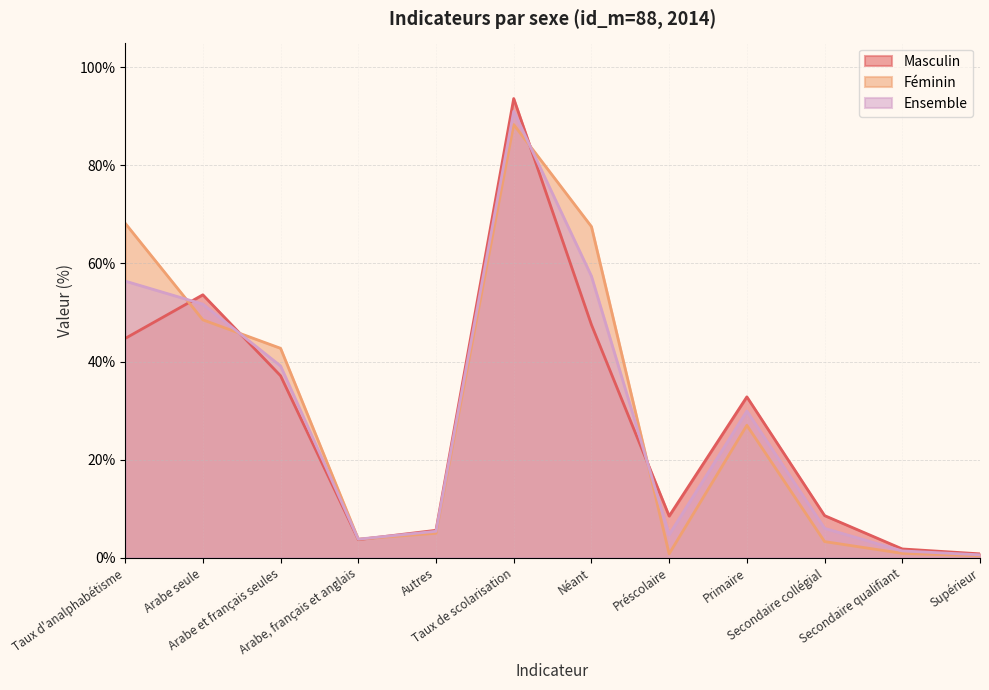

Reading left to right, what are all the values shown in this chart?

Masculin: Taux d'analphabétisme=44.7	Arabe seule=53.6	Arabe et français seules=37.1	Arabe, français et anglais=3.7	Autres=5.6	Taux de scolarisation=93.6	Néant=47.5	Préscolaire=8.5	Primaire=32.8	Secondaire collégial=8.6	Secondaire qualifiant=1.8	Supérieur=0.8
Féminin: Taux d'analphabétisme=68.2	Arabe seule=48.5	Arabe et français seules=42.7	Arabe, français et anglais=3.8	Autres=5.0	Taux de scolarisation=88.3	Néant=67.5	Préscolaire=0.8	Primaire=27.0	Secondaire collégial=3.3	Secondaire qualifiant=0.9	Supérieur=0.4
Ensemble: Taux d'analphabétisme=56.4	Arabe seule=51.7	Arabe et français seules=39.1	Arabe, français et anglais=3.8	Autres=5.4	Taux de scolarisation=91.0	Néant=57.4	Préscolaire=4.7	Primaire=29.9	Secondaire collégial=6.0	Secondaire qualifiant=1.4	Supérieur=0.6